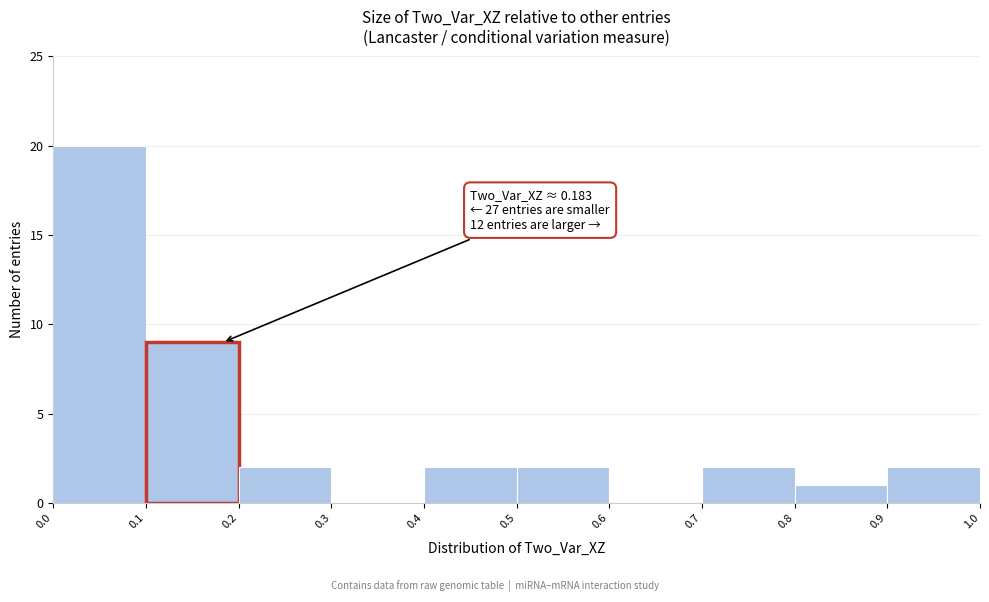

Over which range of the x-axis is the bar tallest?

0.0 to 0.1